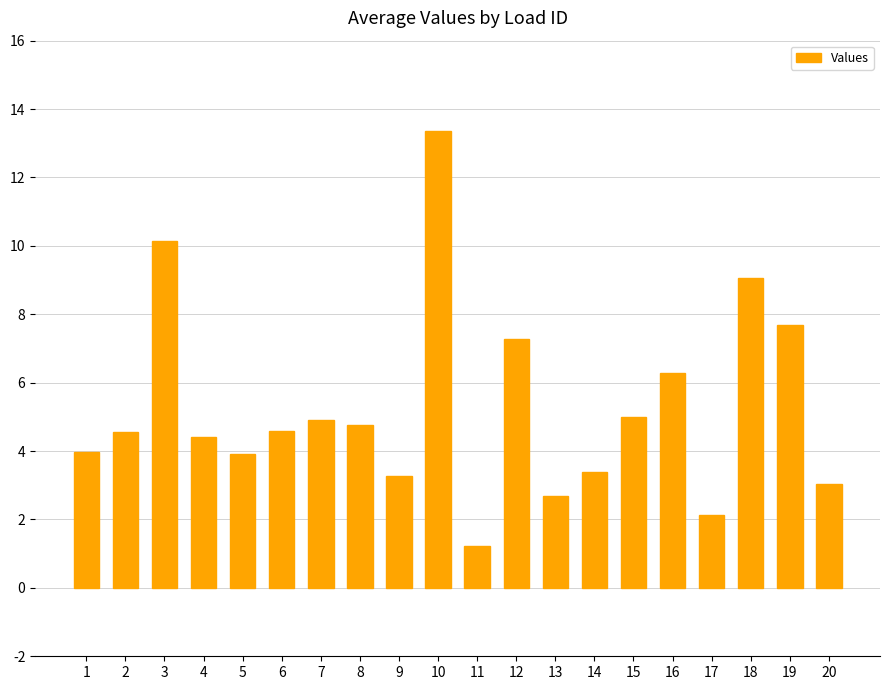

What is the change in value from 1 to 14?

-0.6